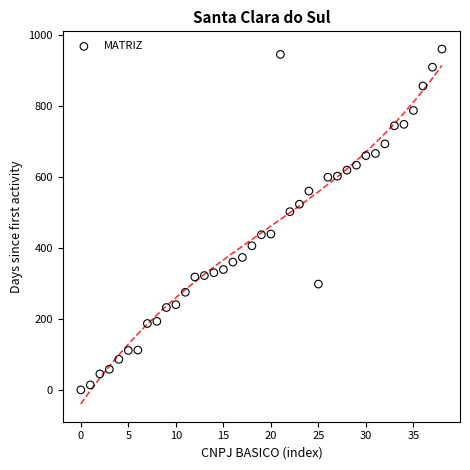

What Y value in the scatter plot is closest to 480?

502